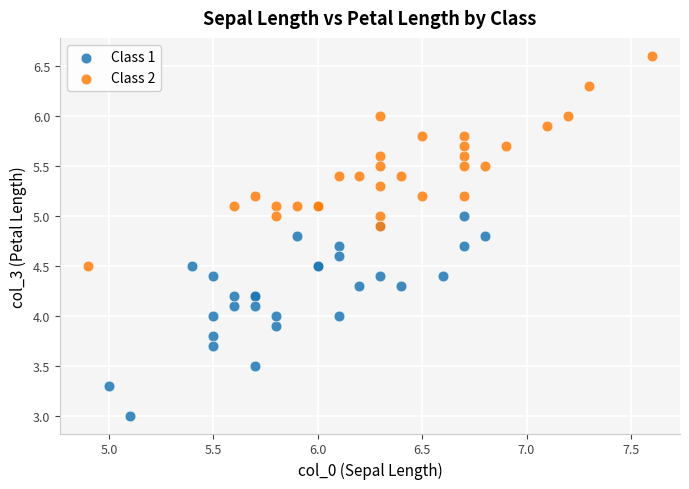

Which series contains the highest Y value?

Class 2